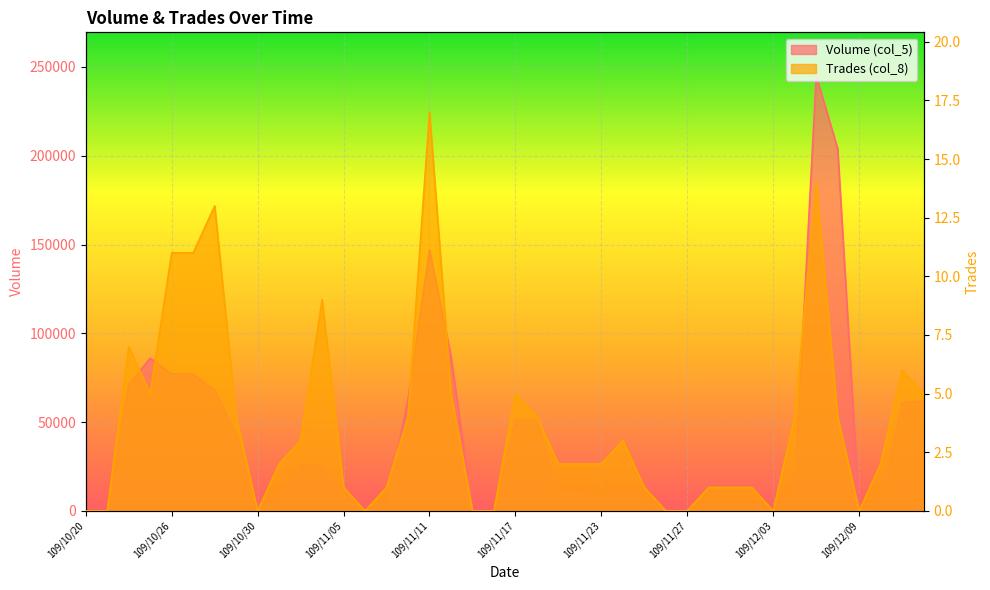

What is the value of the Trades (col_8) point at the 16th from the left?

4